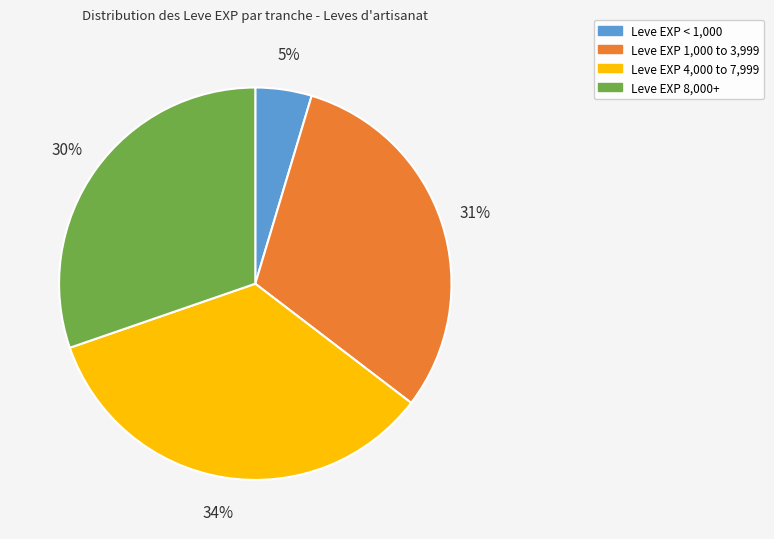

Approximately how many times larger is the value at Leve EXP 4,000 to 7,999 compared to Leve EXP 8,000+?

1.1